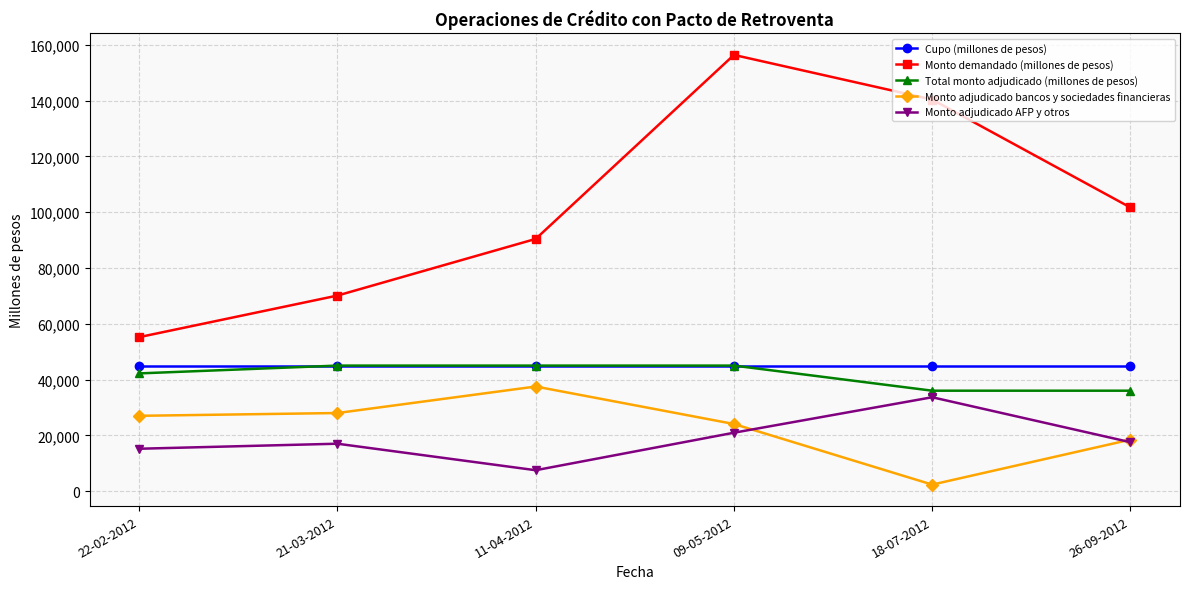

What position from the left is 09-05-2012?

4